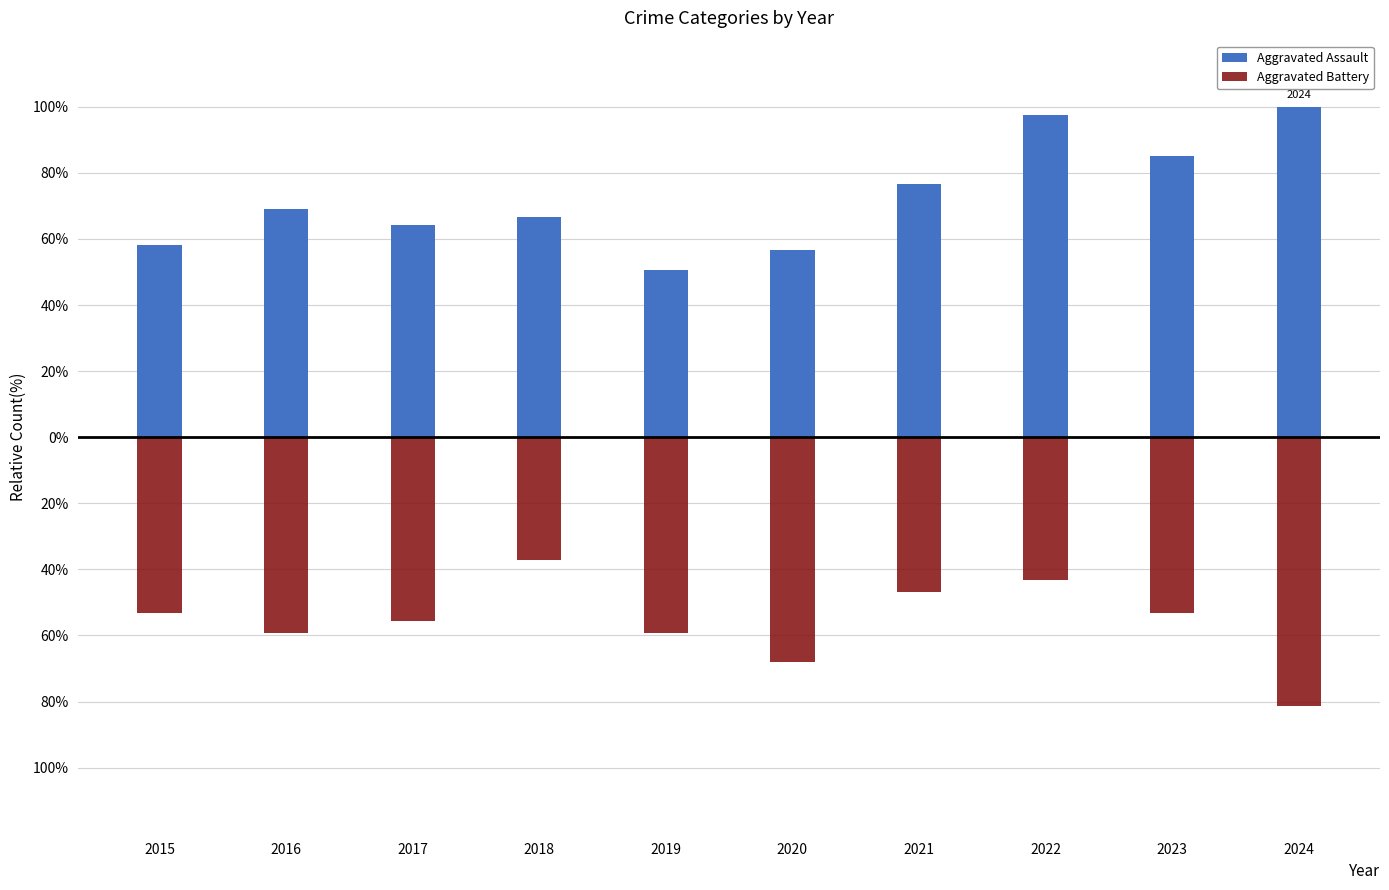

How many values in the Aggravated Assault series exceed 69?

5